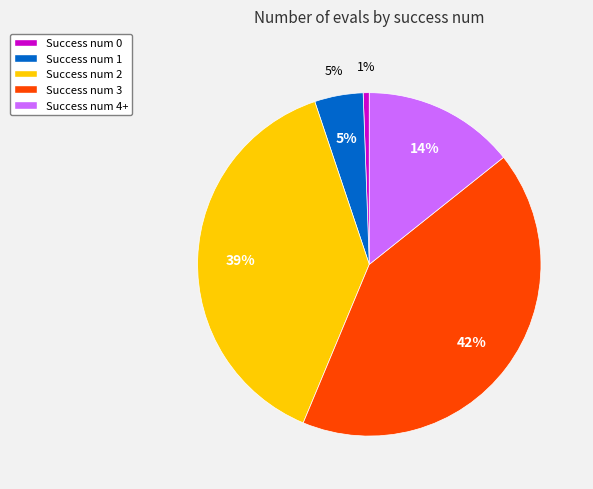

To the nearest percent, what is the difference between the 3 and 0 slice percentages?

41%